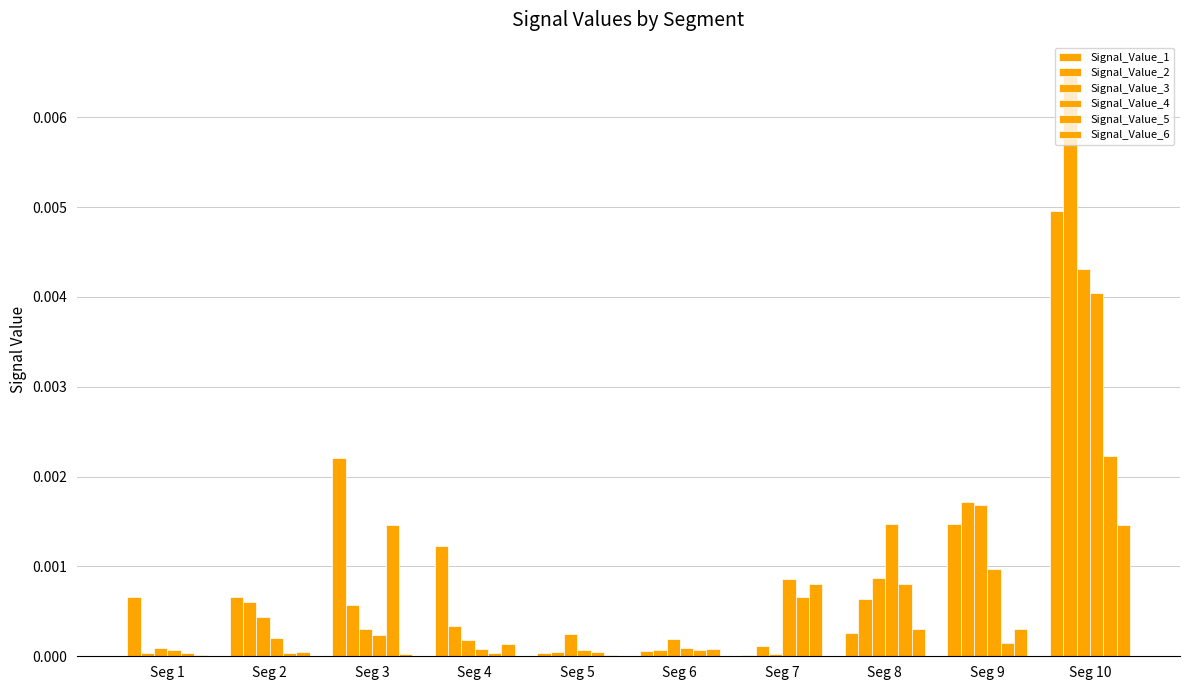

How many groups of bars are there?

10